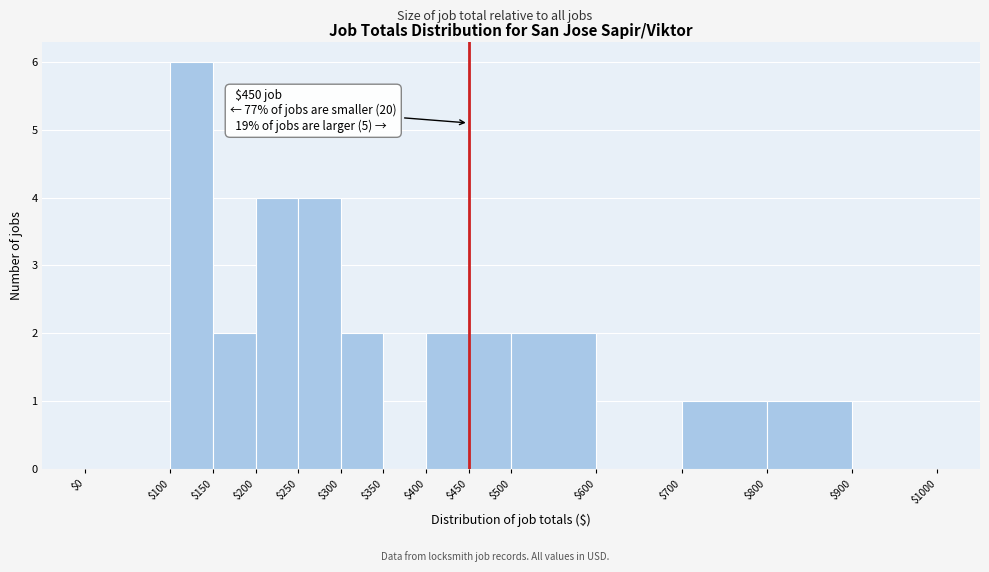

Over which range of the x-axis is the bar tallest?

$100 to $150